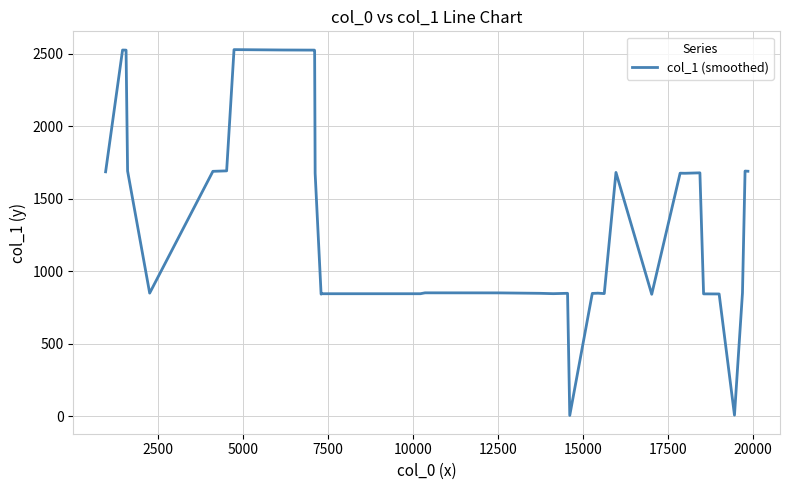

What is the difference between the maximum and minimum values?

2521.8